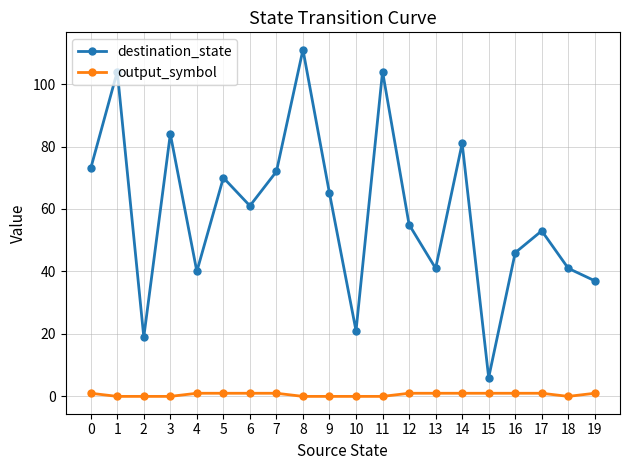

True or false: destination_state and output_symbol cross at least once.

False